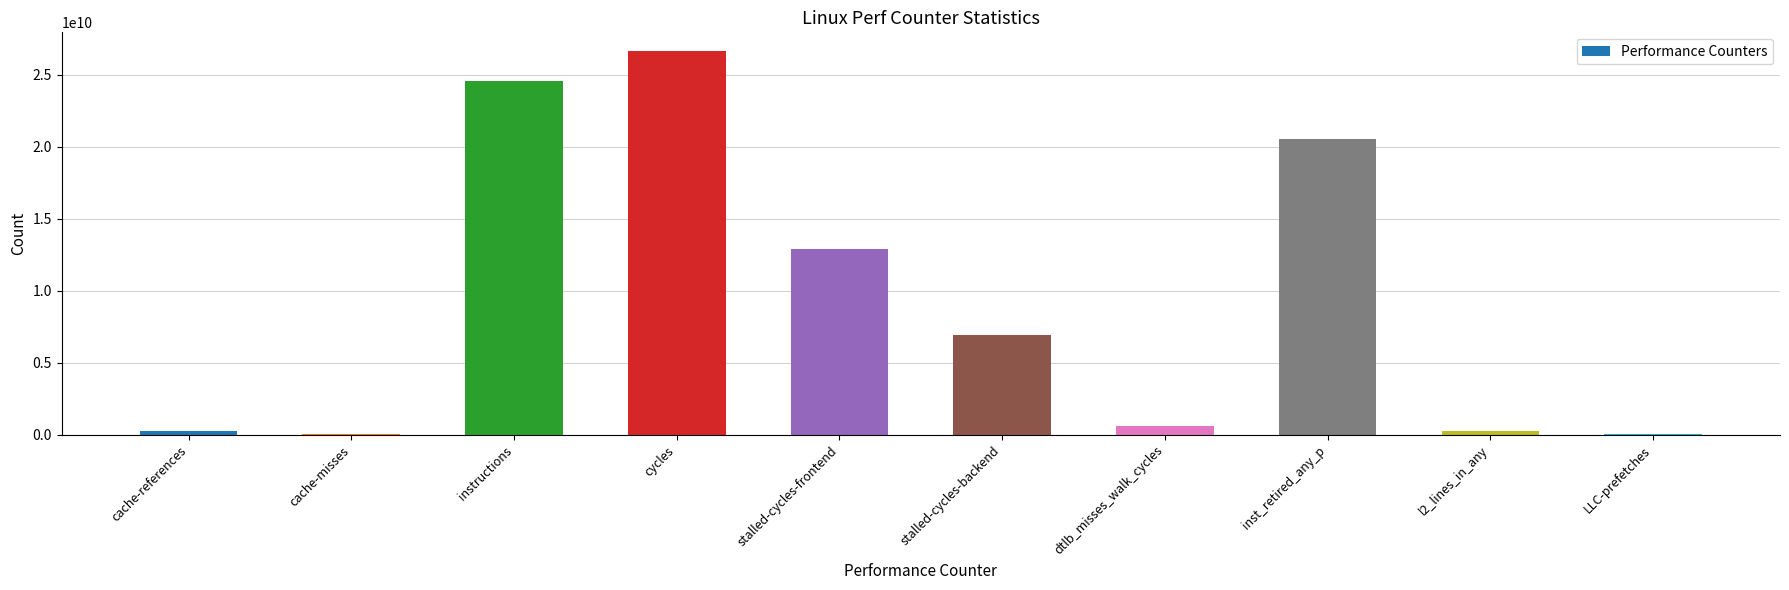

What value does the data have at stalled-cycles-frontend, to the nearest 50?

12902221000